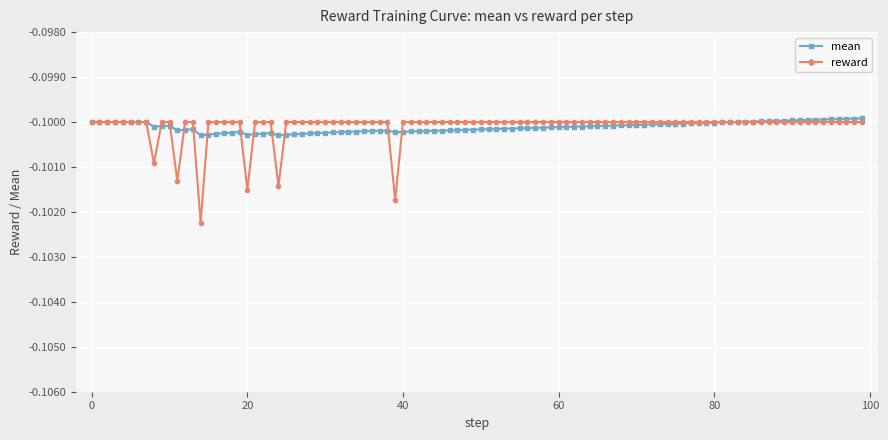

Which series has the widest spread of values?

reward